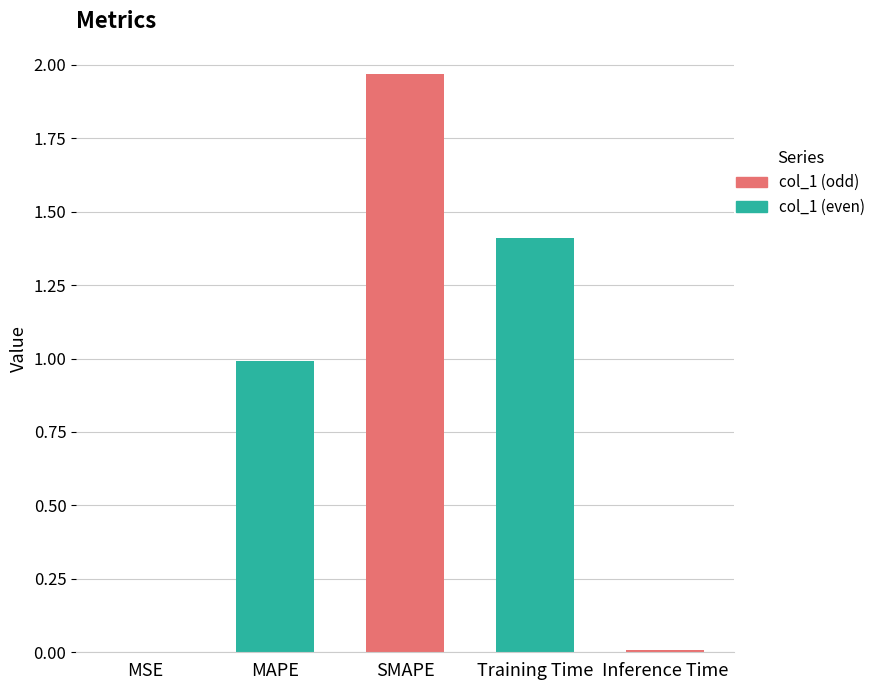

The value at MAPE is 1.0. True or false?

True